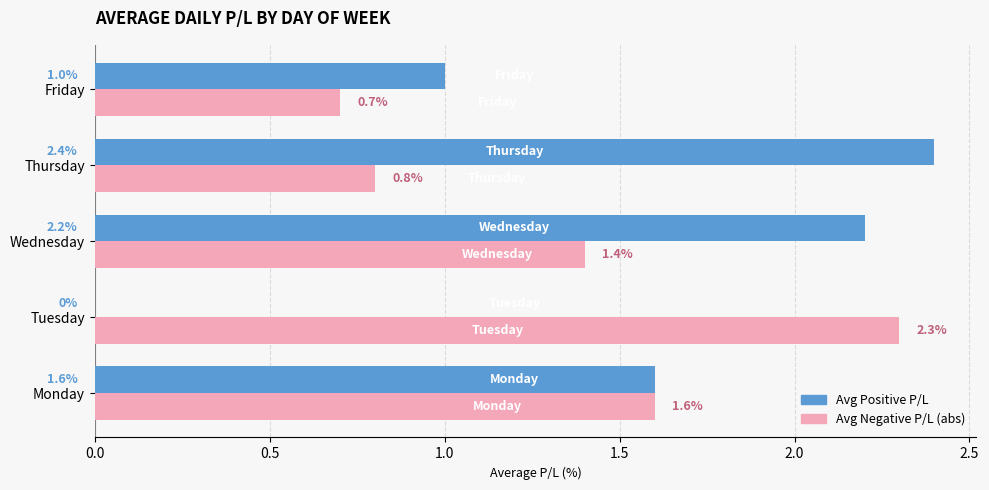

True or false: Avg Positive P/L has a value of 0.3 at Friday.

False